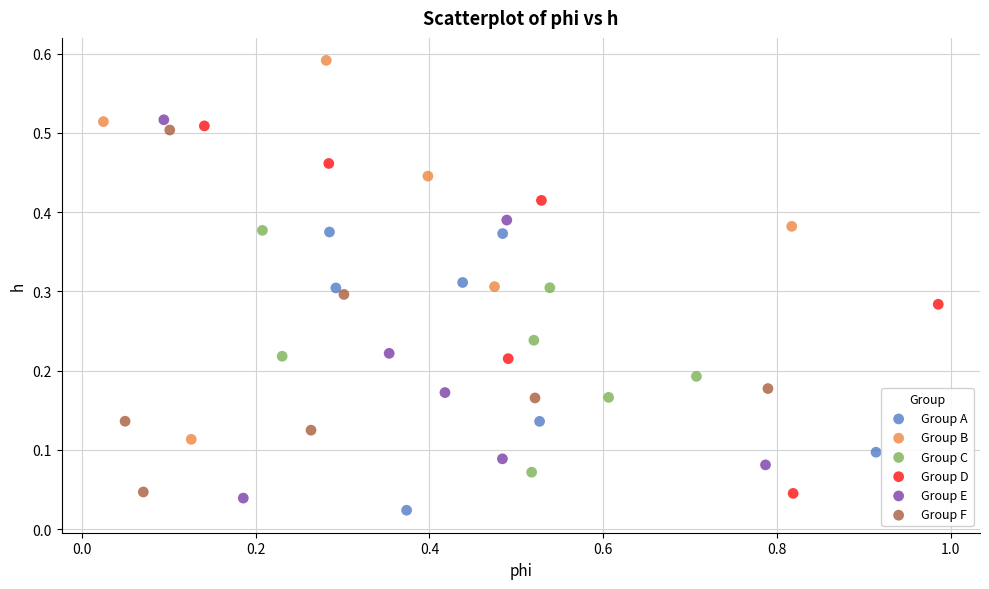

What are all the series names shown in the legend?

Group A, Group B, Group C, Group D, Group E, Group F